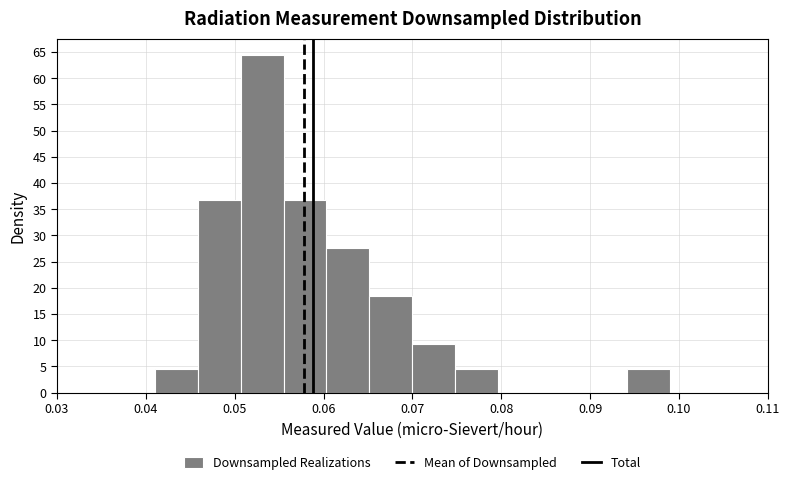

Reading left to right, transcribe this chart: for each bar, give the range it covers on the x-axis and its height. Neither the bar edges nor the heights are printed on the chart, so give them approximately, as read against the axes.

0.041 to 0.046: 4.5
0.046 to 0.051: 37.0
0.051 to 0.056: 64.5
0.056 to 0.060: 37.0
0.060 to 0.065: 27.5
0.065 to 0.070: 18.5
0.070 to 0.075: 9.0
0.075 to 0.080: 4.5
0.080 to 0.085: 0
0.085 to 0.089: 0
0.089 to 0.094: 0
0.094 to 0.099: 4.5